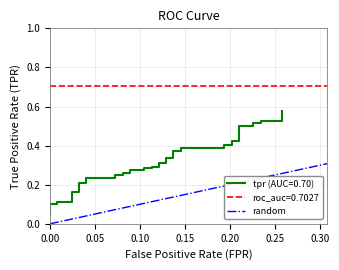

How many values are below 1?

1